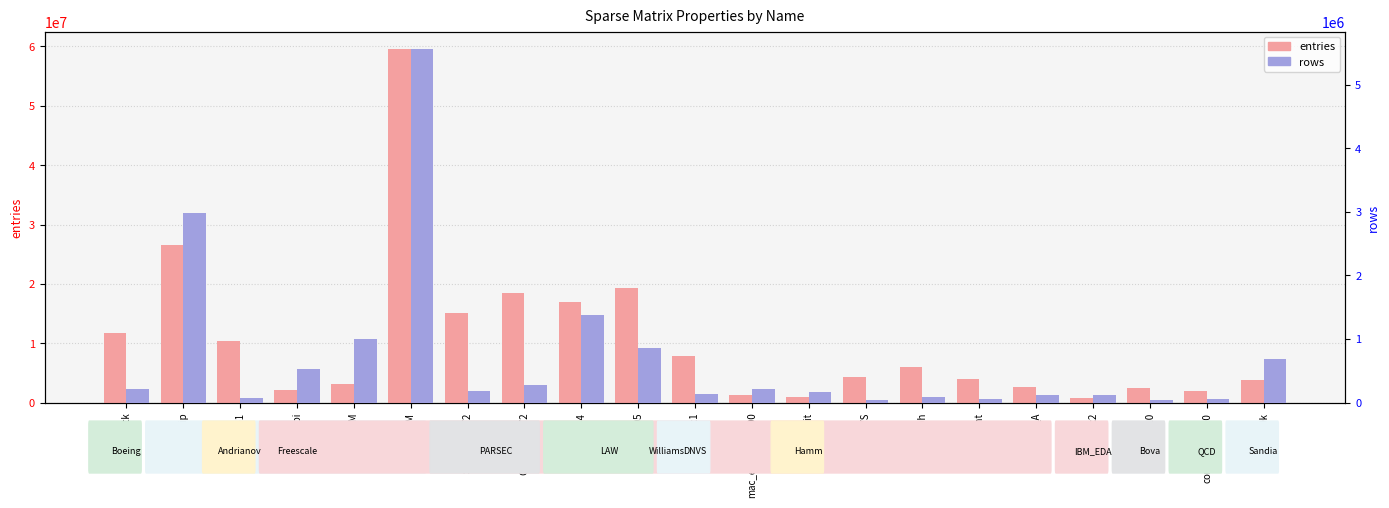

How many series are shown in this chart?

2